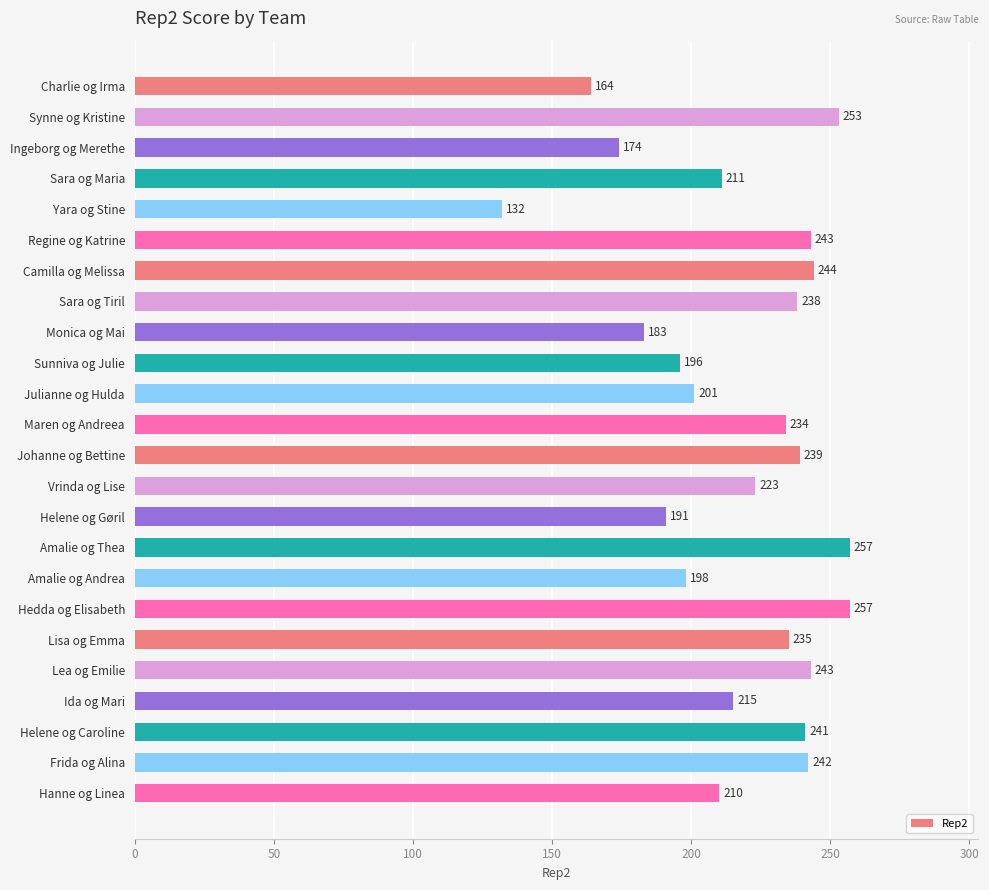

Reading bottom to top, what are all the values shown in this chart?

210	242	241	215	243	235	257	198	257	191	223	239	234	201	196	183	238	244	243	132	211	174	253	164